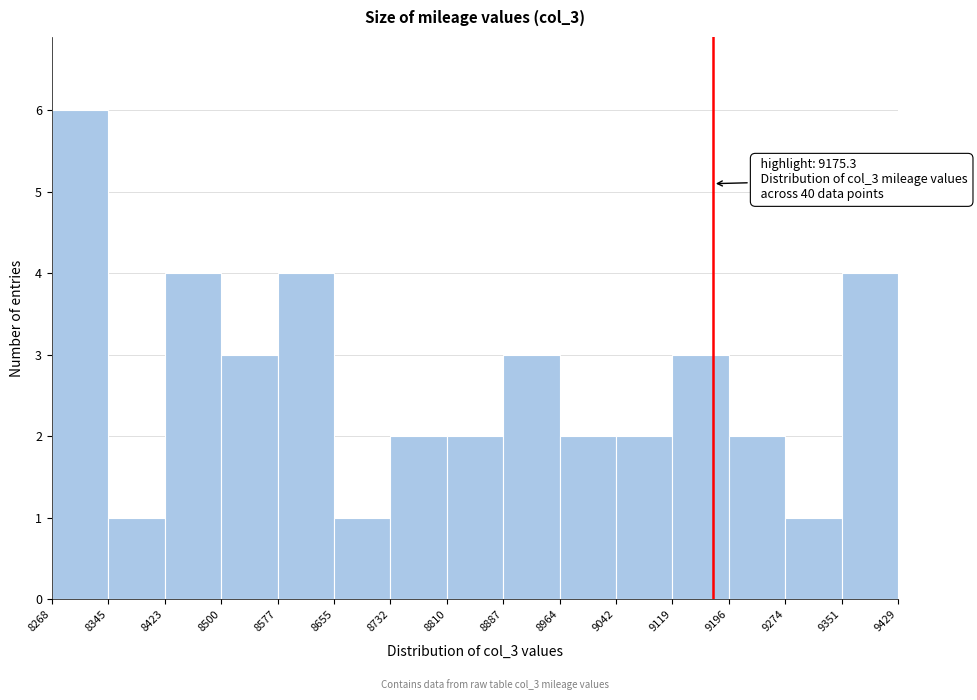

Which range on the x-axis has the tallest bar?

8268 to 8345